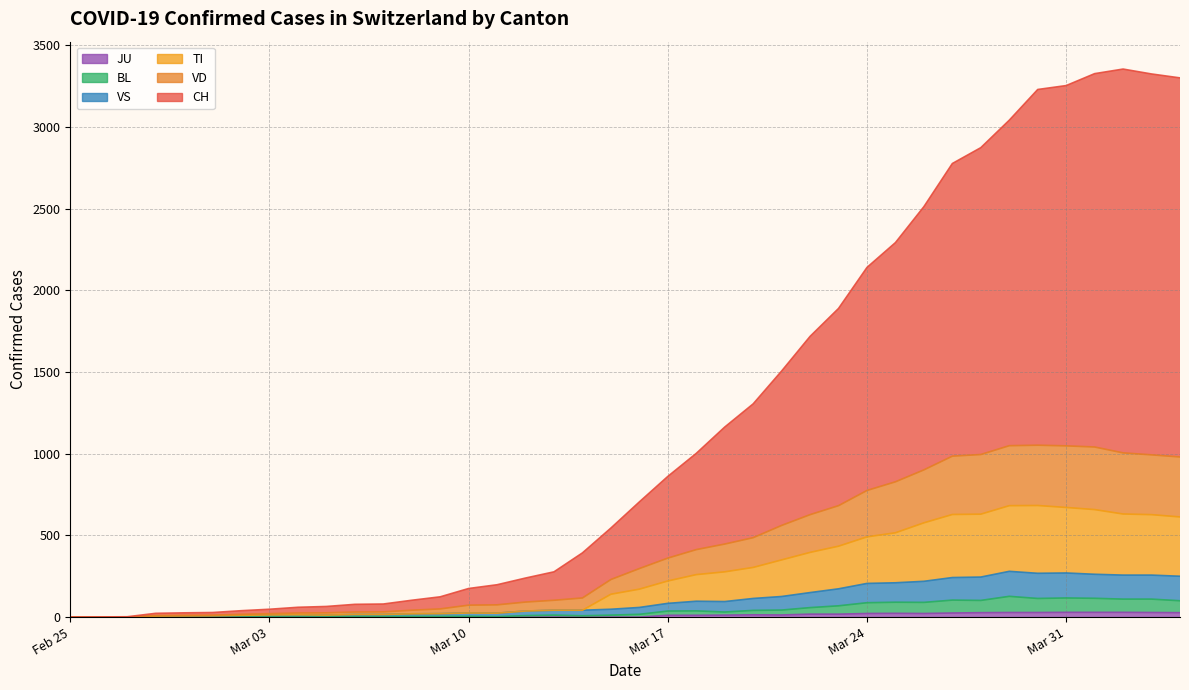

At which label is JU closest to 14?

2020-03-20